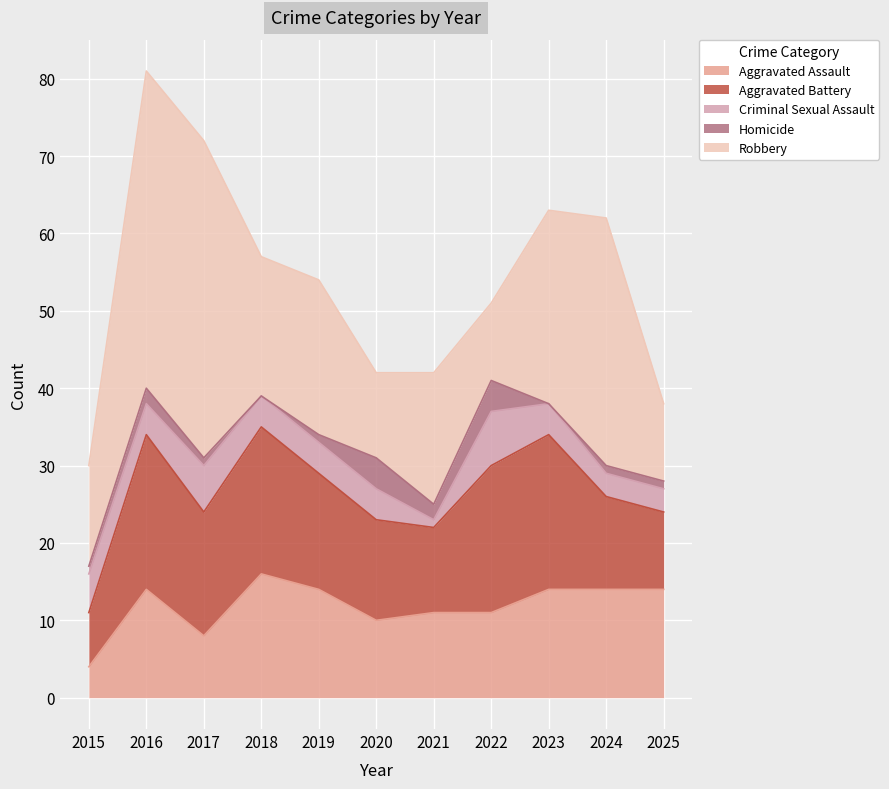

What is the sum of all Homicide values?

17